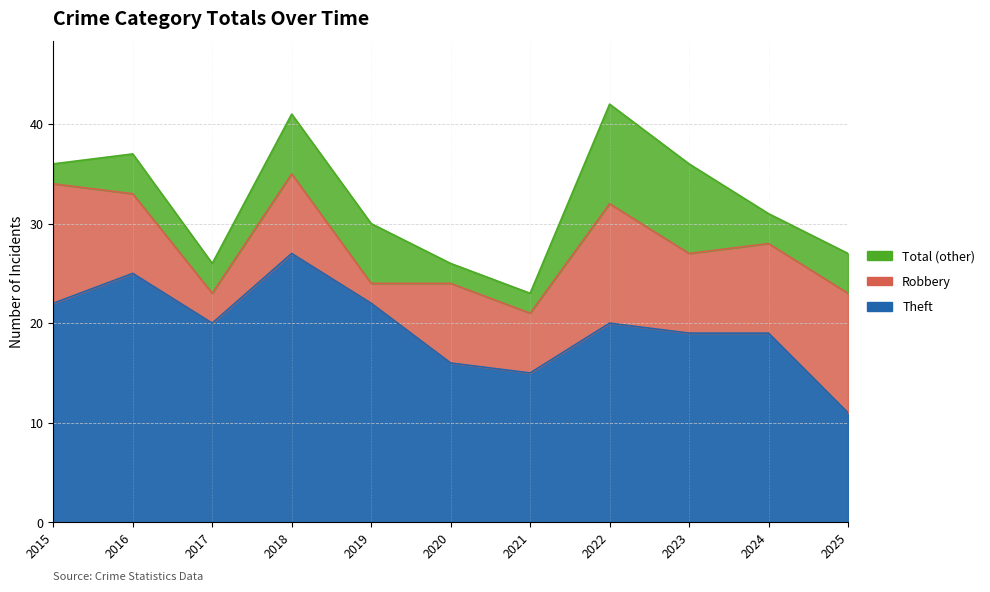

What is the minimum value for Total?

23